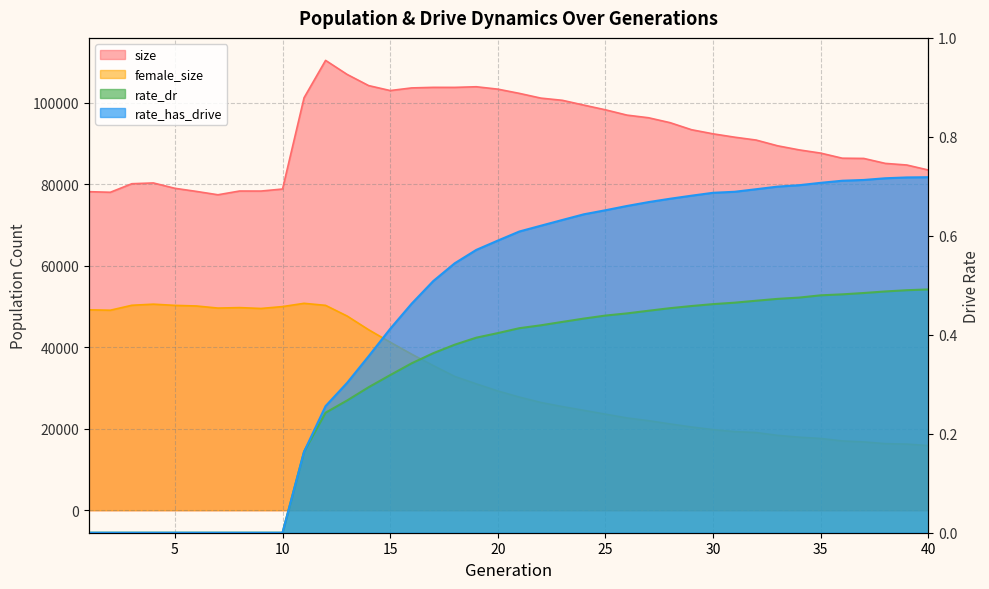

Does the chart have visible grid lines?

Yes